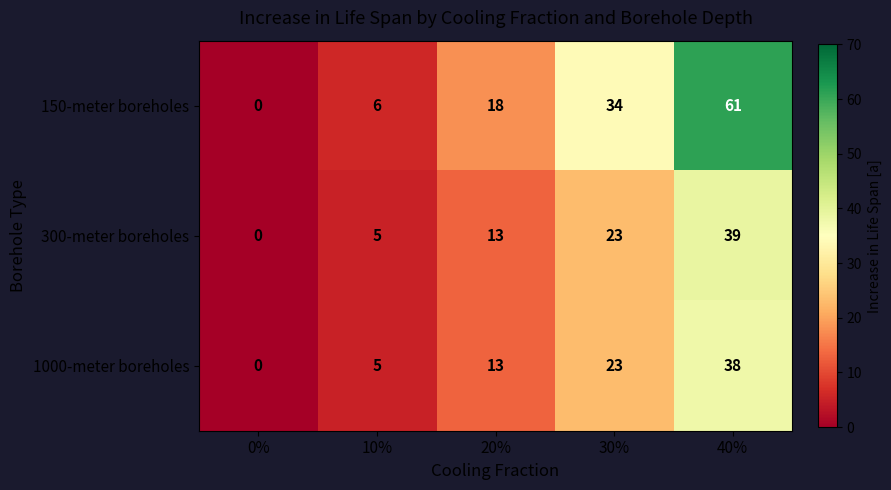

Reading right to left, list all the values displayed in this chart.

150-meter boreholes: 61	34	18	6	0
300-meter boreholes: 39	23	13	5	0
1000-meter boreholes: 38	23	13	5	0